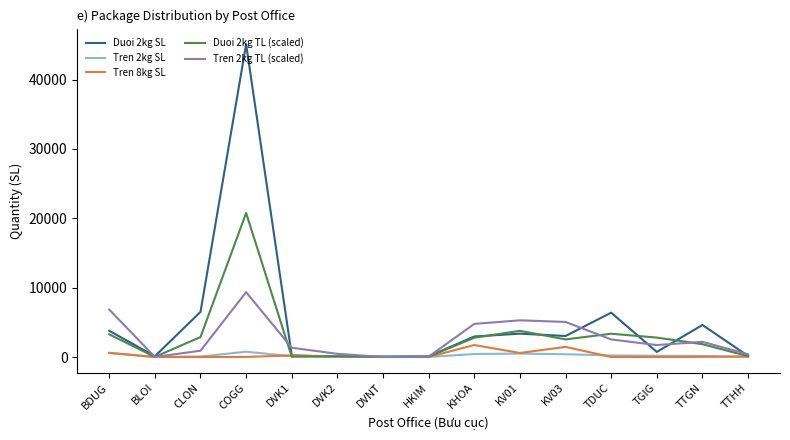

What is the difference between the Duoi 2kg TL (scaled) values at TTGN and CLON?

1029.4